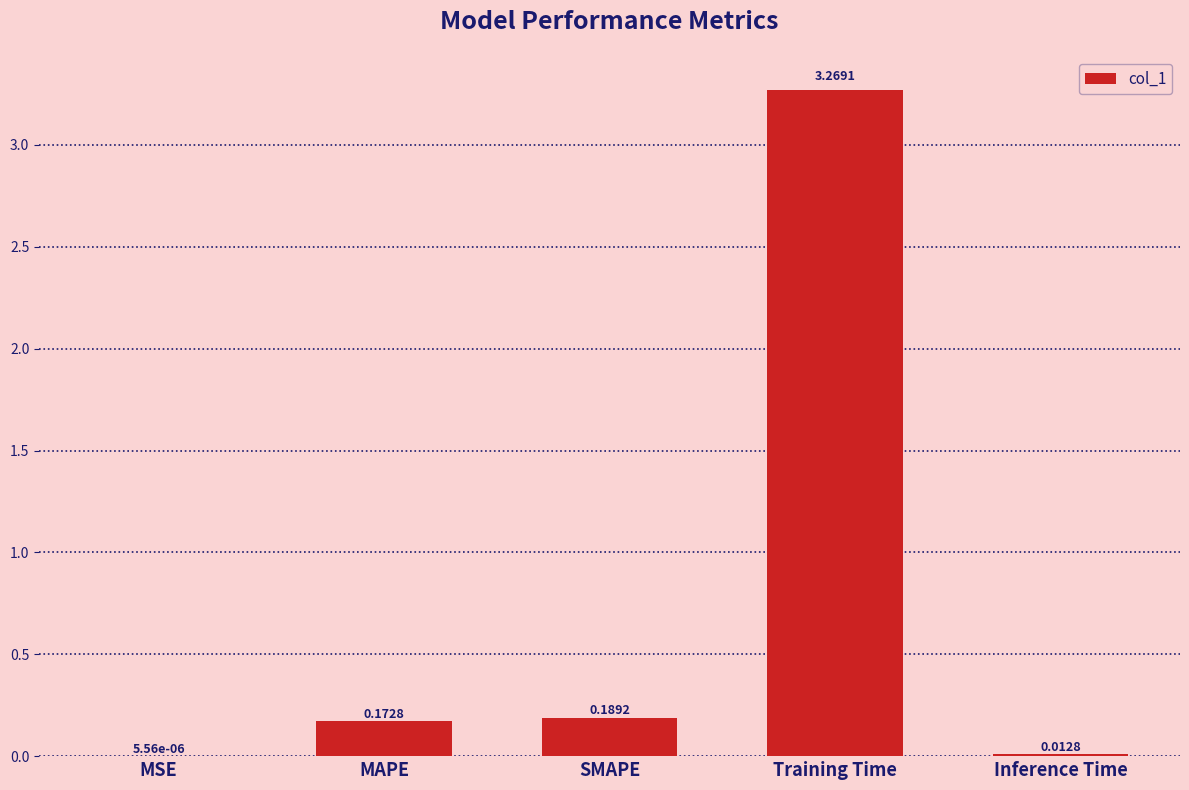

What is the sum of all values?

3.6